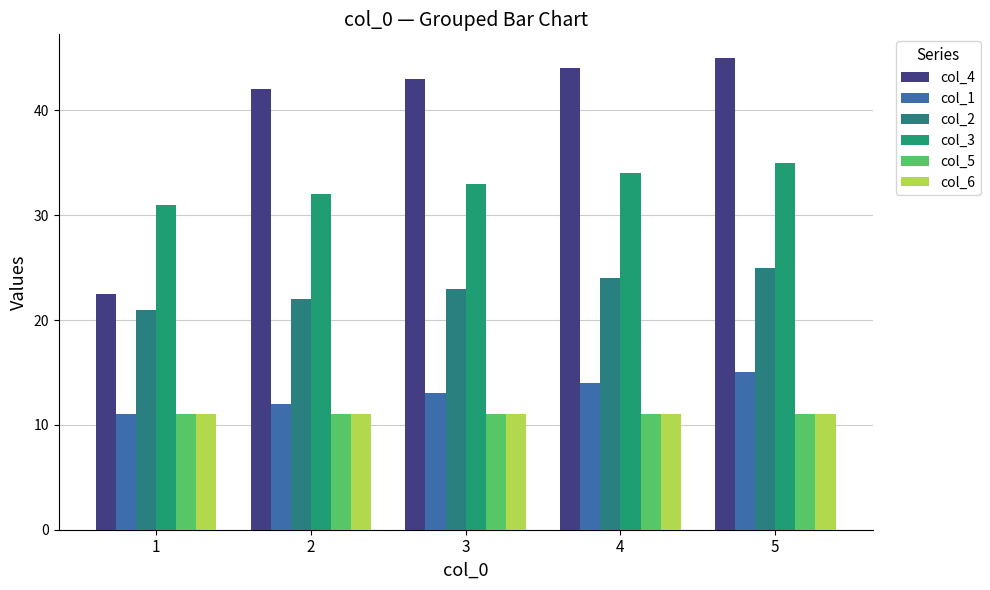

List the series in order of their peak value, highest first.

col_4, col_3, col_2, col_1, col_5, col_6